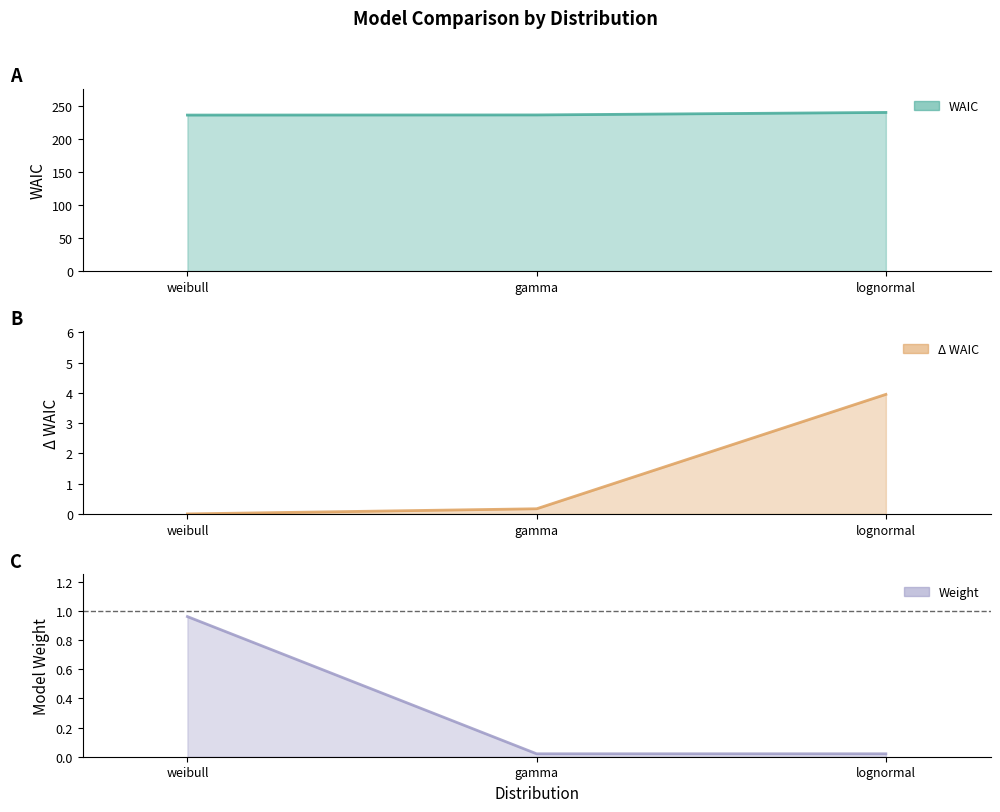

Between weibull and gamma, which series saw the biggest shift?

weight